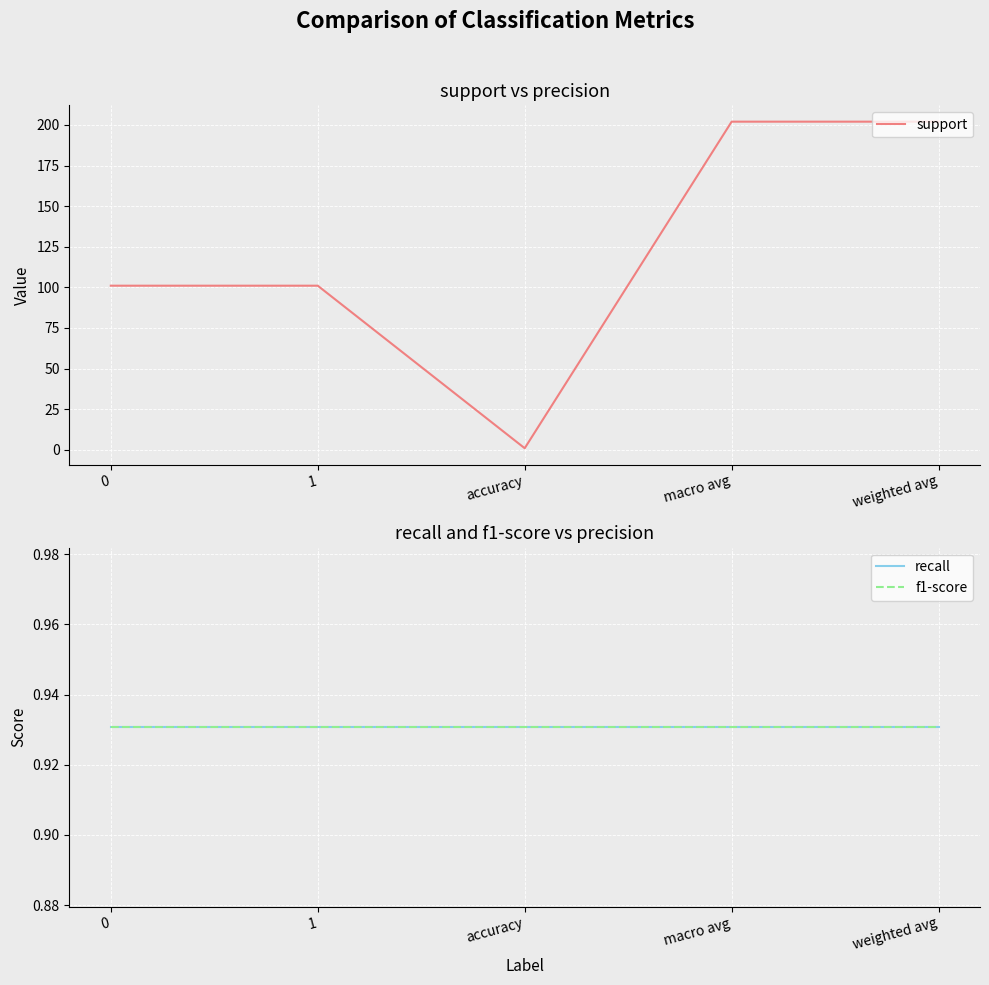

At which category is the sum across all series the highest?

macro avg